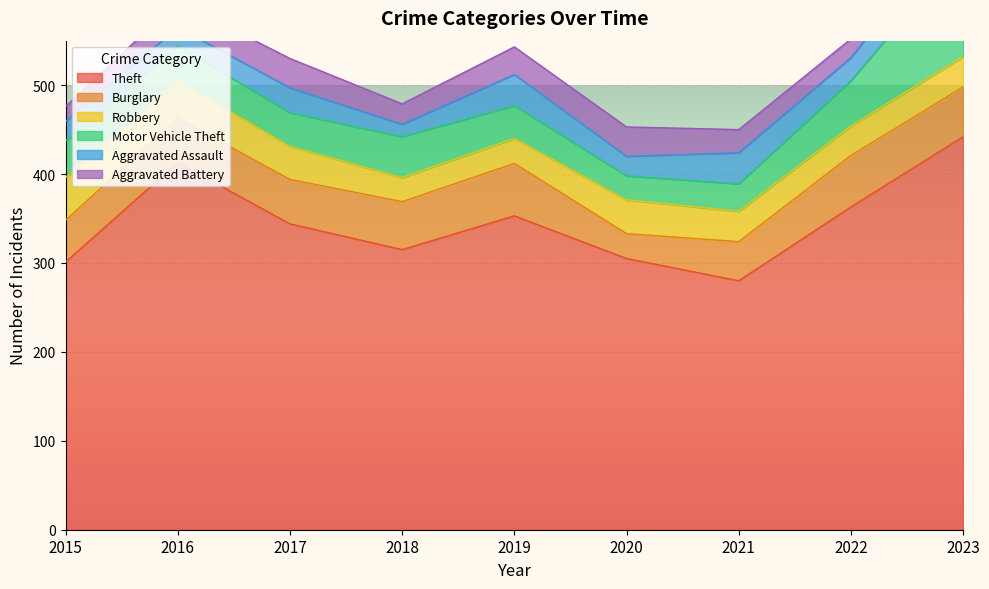

How many interior local peaks does the Burglary series have?

2